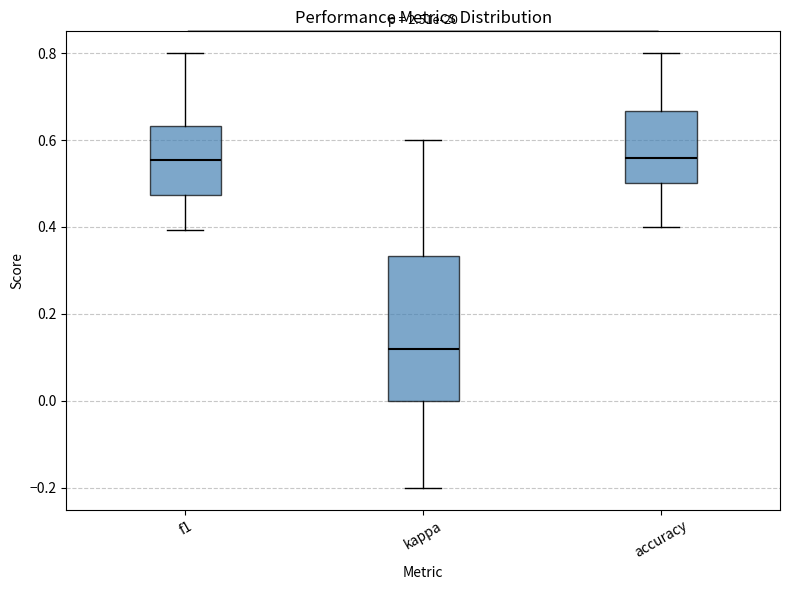

Which box's median line is the lowest?

kappa